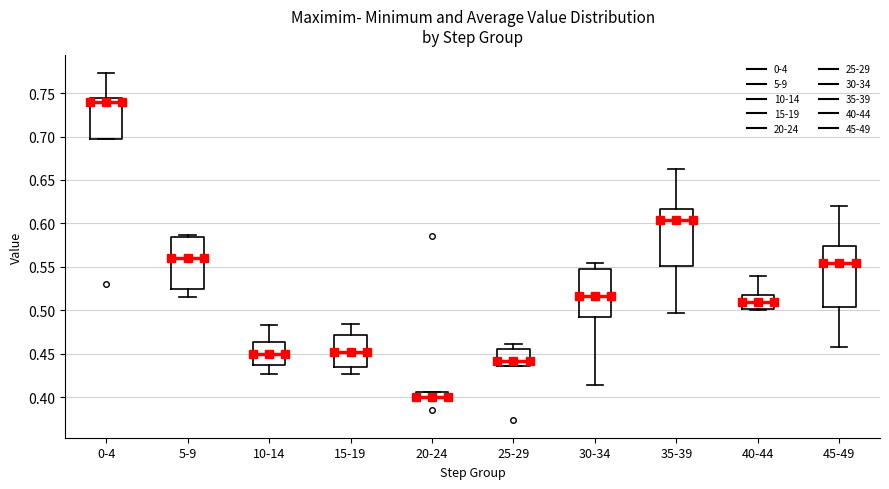

Where is the lower edge of the box for 10-14 on the y-axis? The values are not printed on the chart, so give them approximately, as read against the axis.

0.435